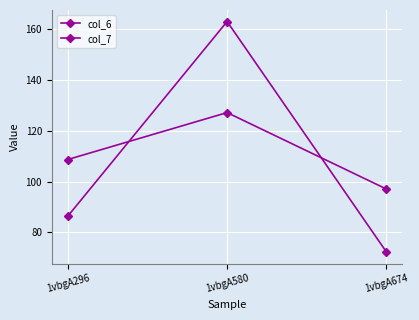

What is the maximum value shown in the chart?

163.1